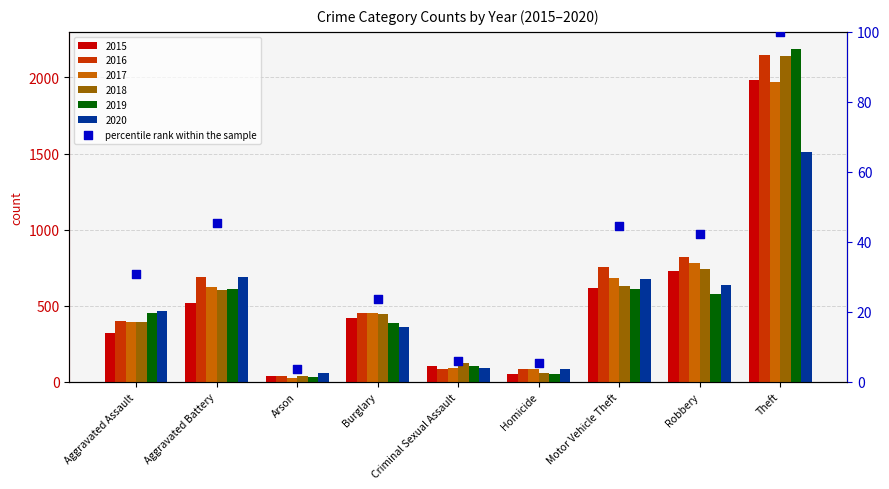

Between Theft and Arson, which is larger?

Theft